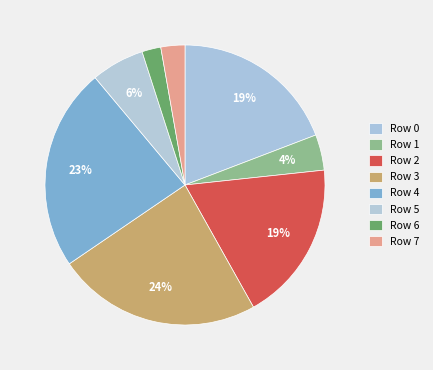

What is the largest slice in the pie chart?

Row 3